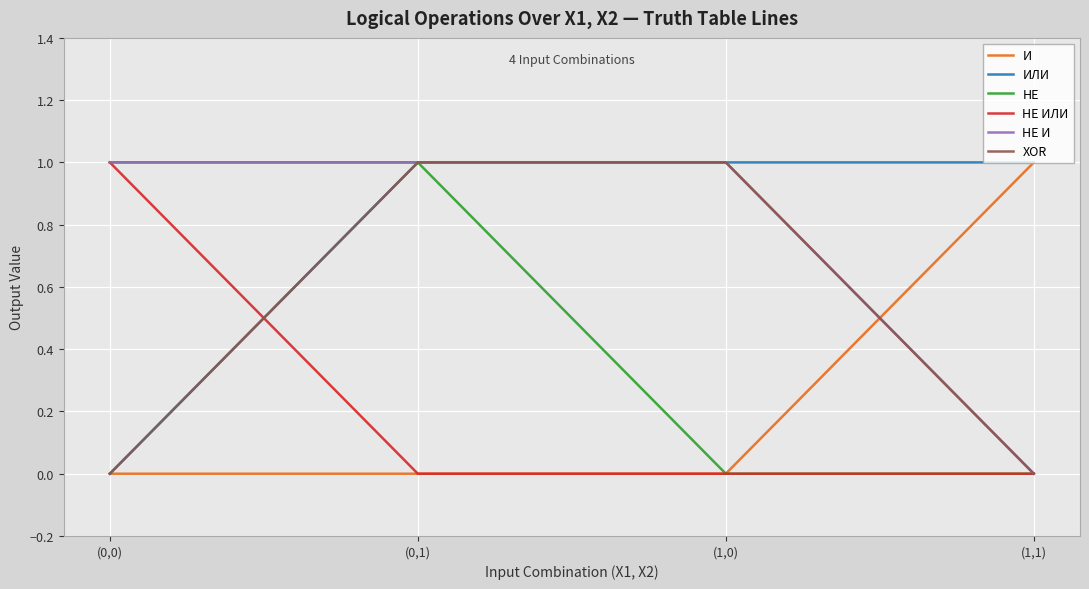

What are all the series names shown in the legend?

И, ИЛИ, НЕ, НЕ ИЛИ, НЕ И, XOR